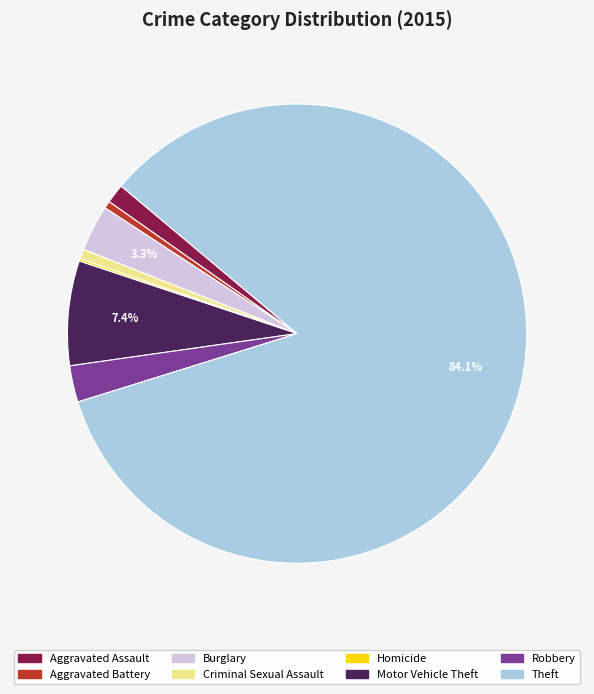

Which category has the biggest portion of the pie?

Theft